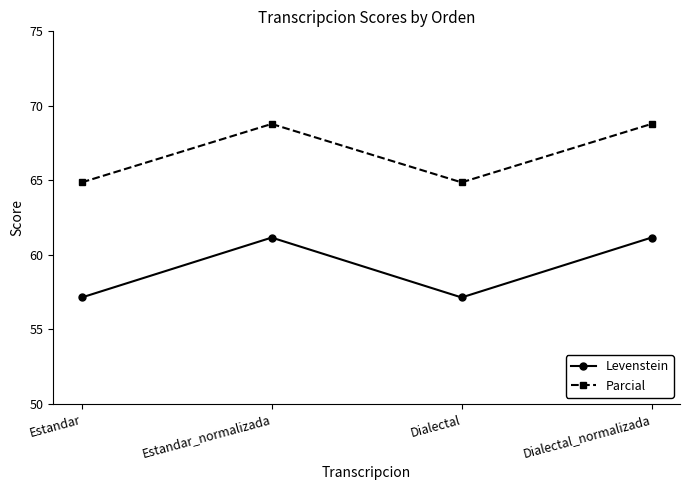

Rank the series at Dialectal from highest to lowest value.

Parcial, Levenstein